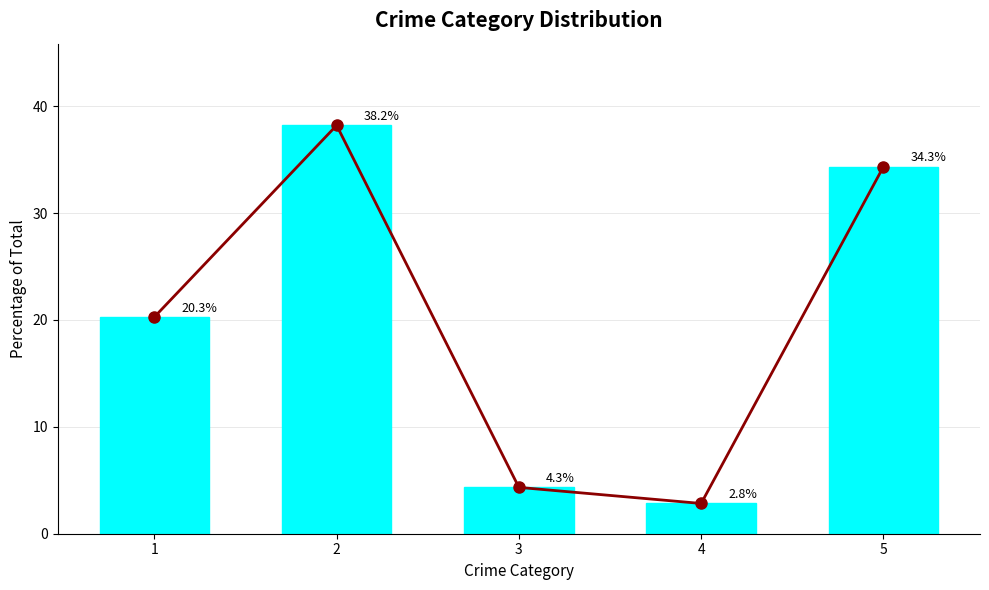

Reading right to left, extract all data points from this chart.

Trend Line: 5=34.3	4=2.8	3=4.3	2=38.2	1=20.3
Crime Category: 5=34.3	4=2.8	3=4.3	2=38.2	1=20.3